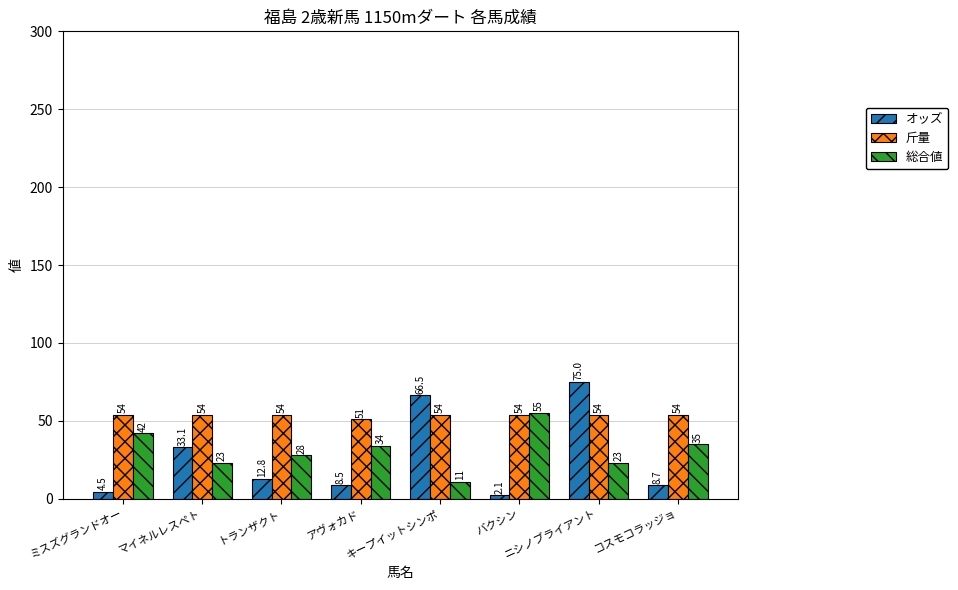

At which category is the sum across all series the highest?

ニシノブライアント